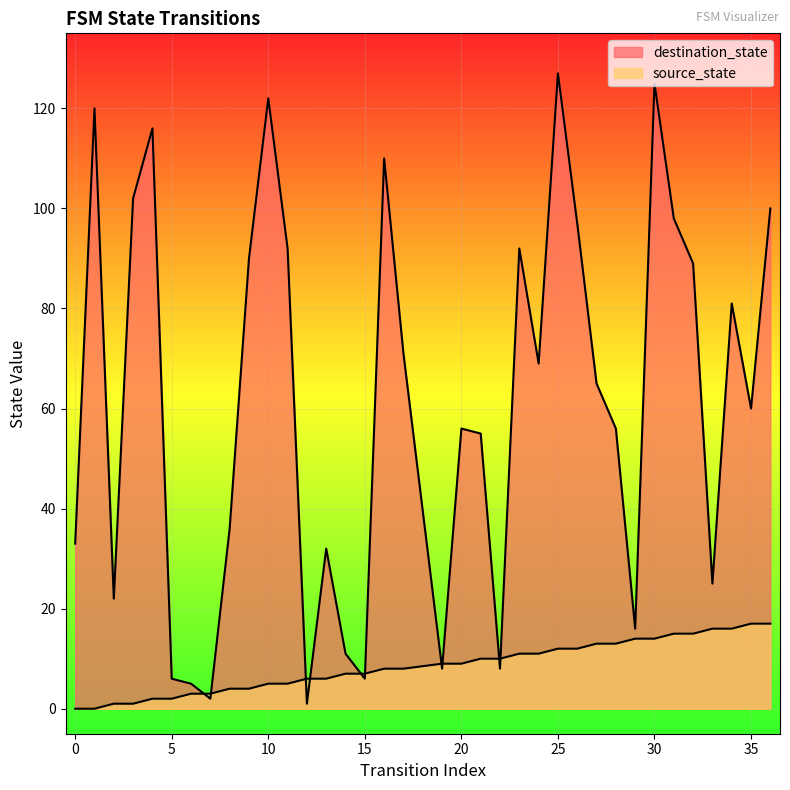

Between 24 and 29, which is larger?

29